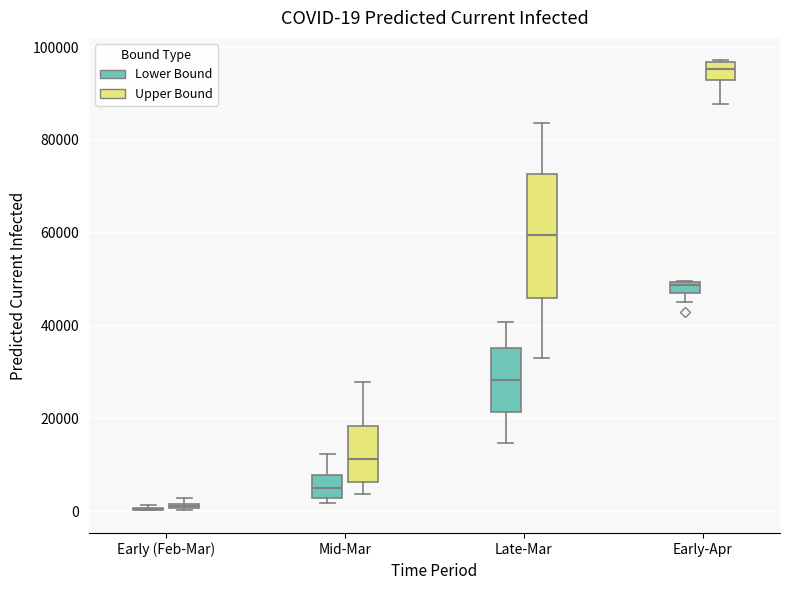

Comparing the boxes themselves (not the whiskers), which one is the tallest?

Late-Mar (Upper Bound)